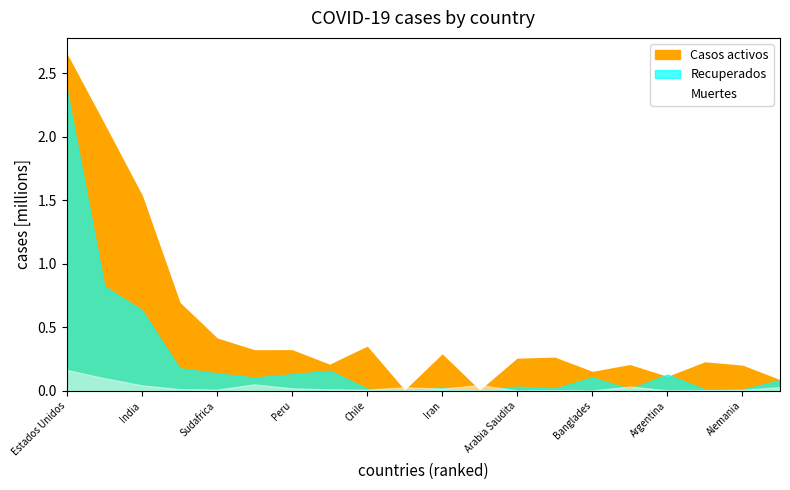

What is the spread (max minus min) of values at Alemania?

188139